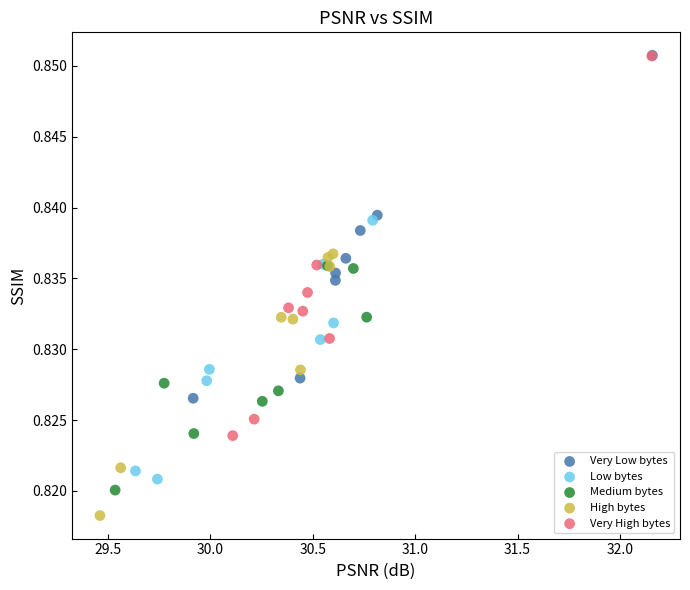

What are all the series names shown in the legend?

Very Low bytes, Low bytes, Medium bytes, High bytes, Very High bytes